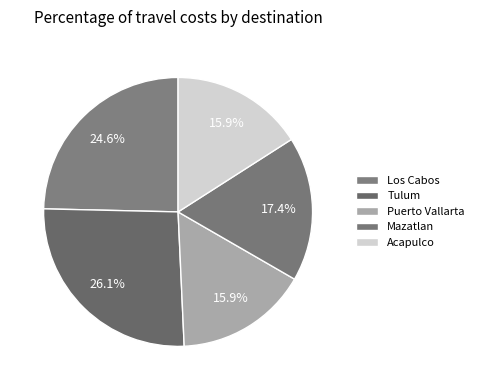

What percentage do Acapulco and Los Cabos together represent?

40.6%